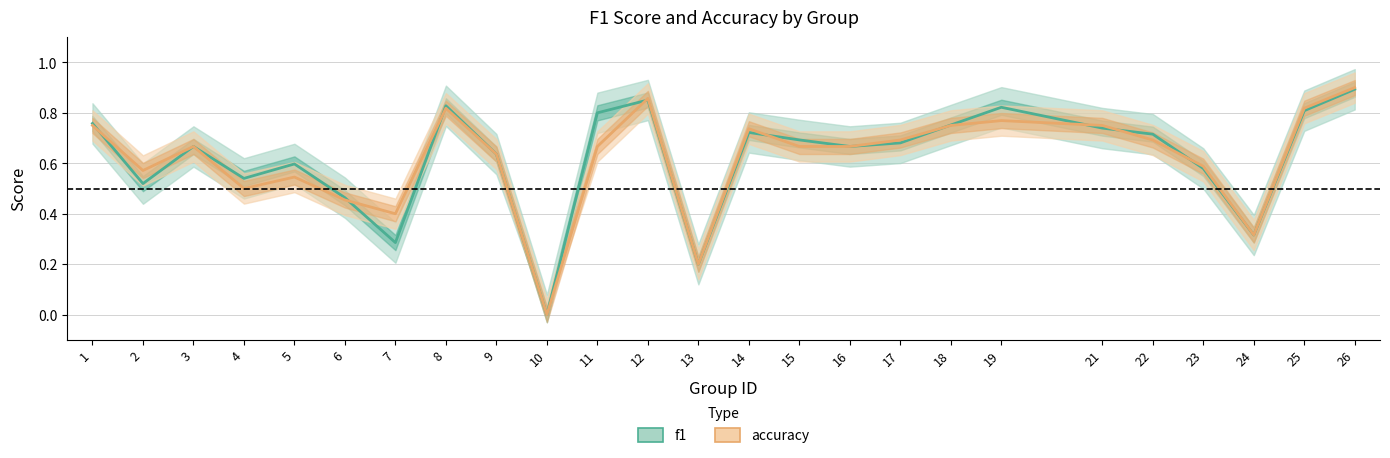

Rank the categories by accuracy value from lowest to highest.

10, 13, 24, 7, 6, 4, 5, 2, 23, 9, 3, 11, 15, 16, 17, 22, 14, 1, 18, 21, 19, 8, 25, 12, 26